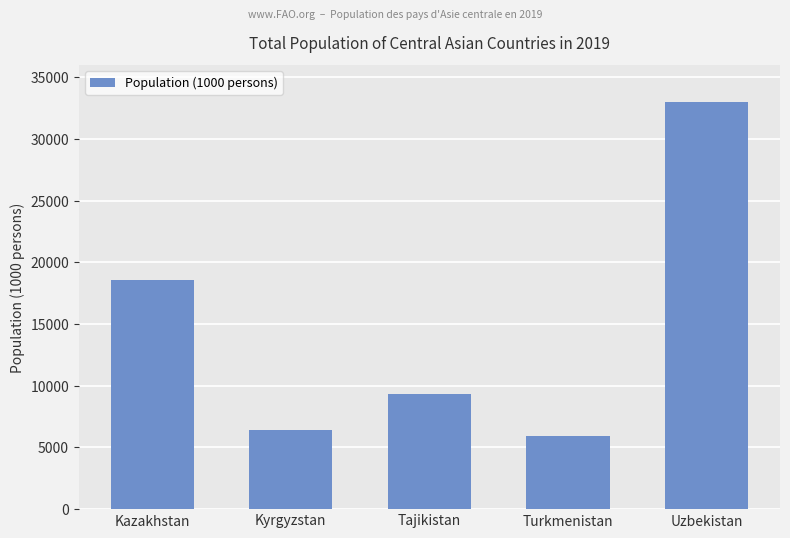

At which label does the data first exceed 9321?

Kazakhstan